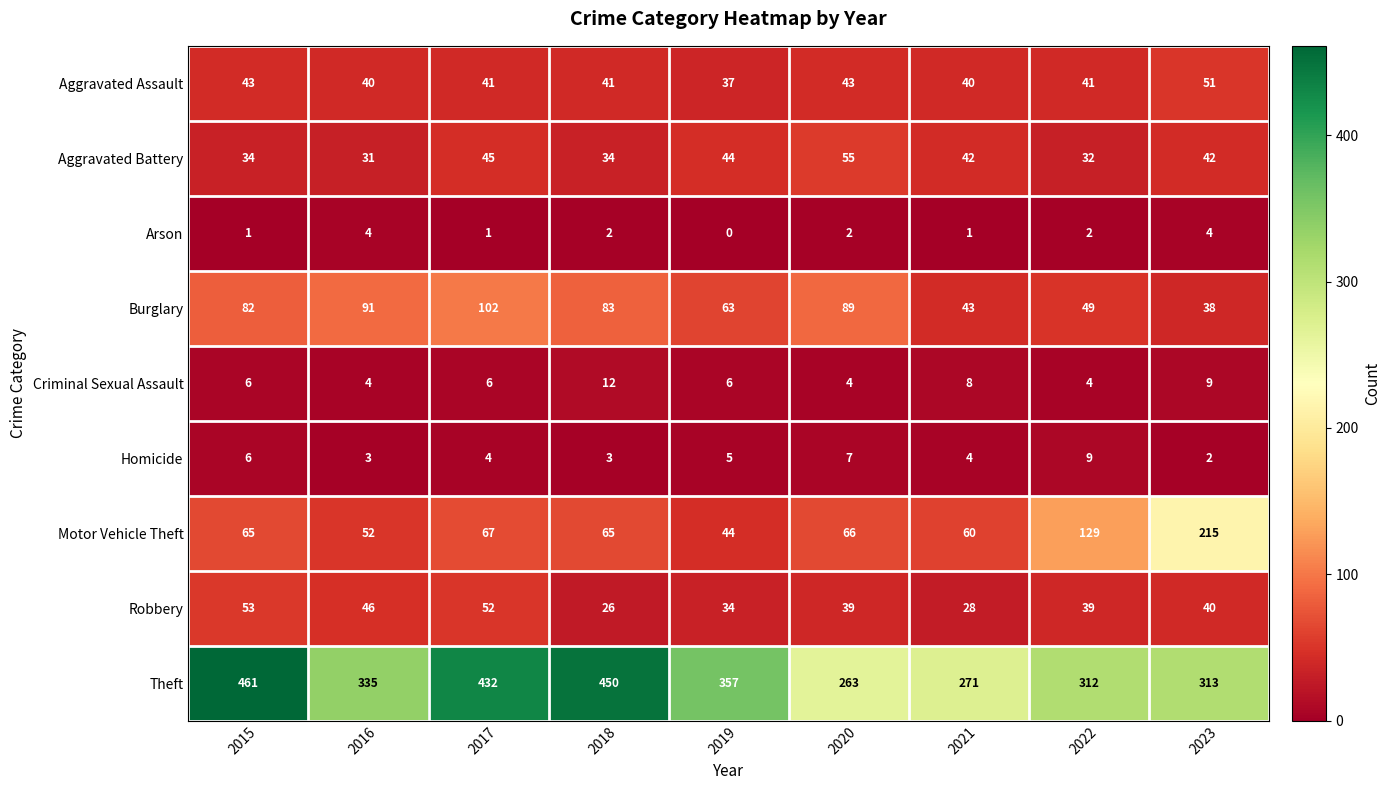

Is it true that Criminal Sexual Assault equals 9 at 2023?

True